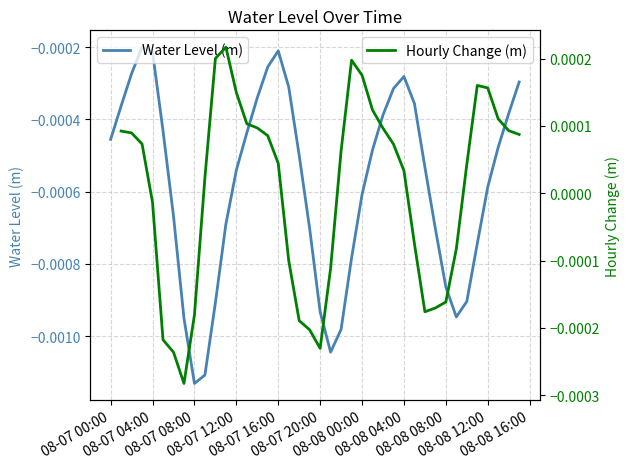

At which label is the value closest to 0?

2023-08-07 03:00:00